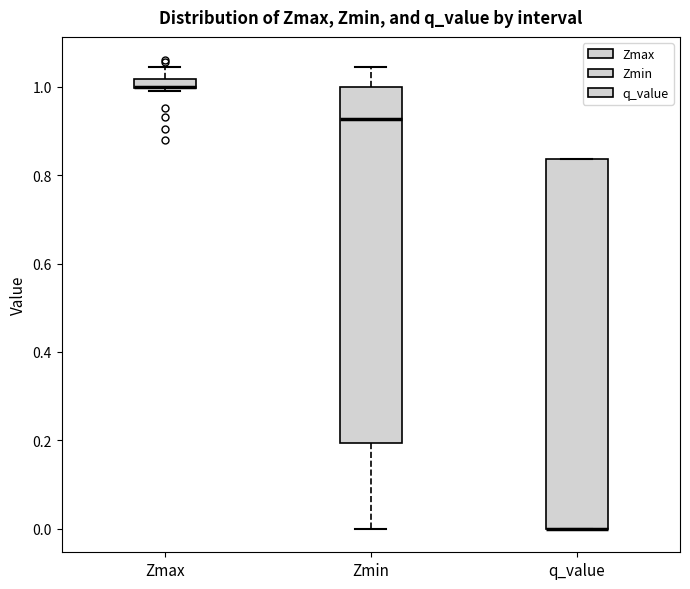

Where is the upper edge of the box for Zmax on the y-axis? The values are not printed on the chart, so give them approximately, as read against the axis.

1.02